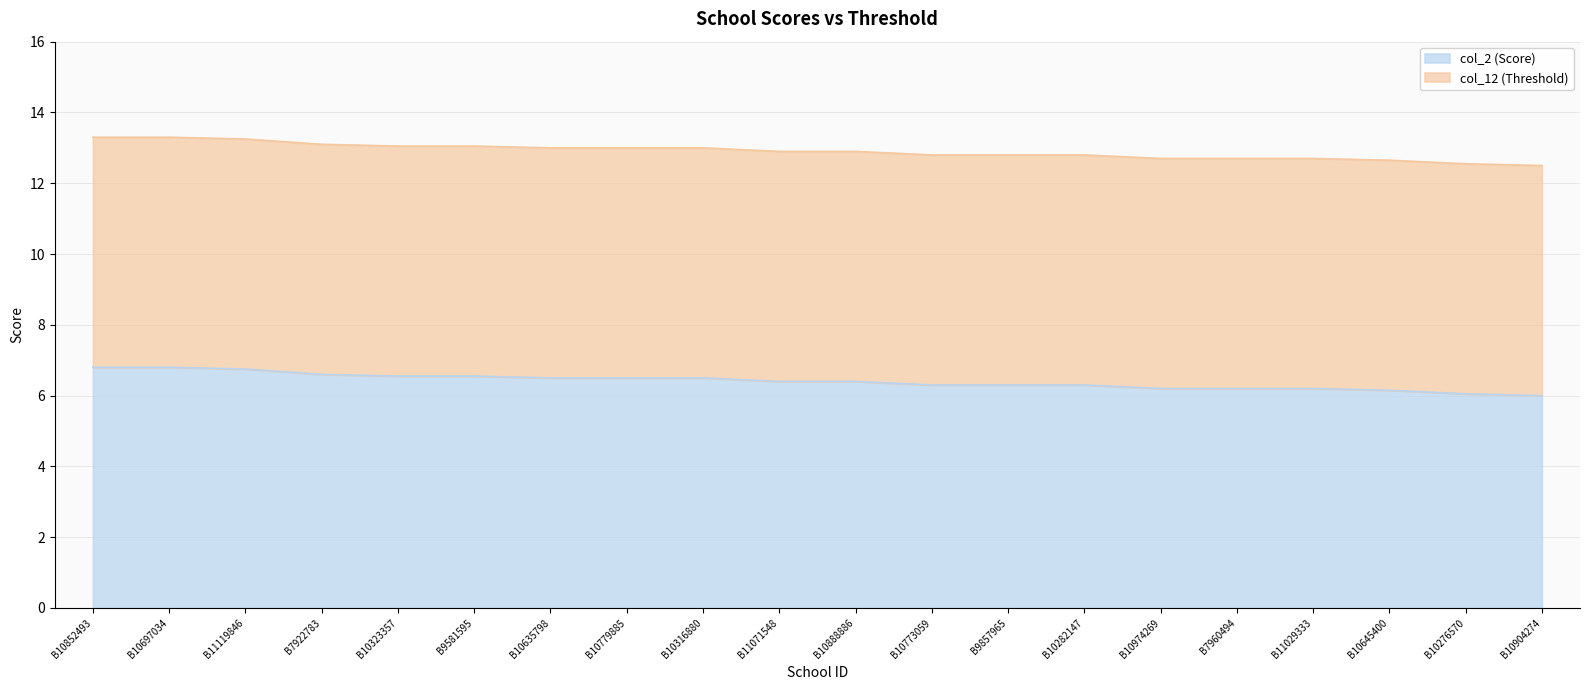

What is the label of the 14th point from the left?

B10282147